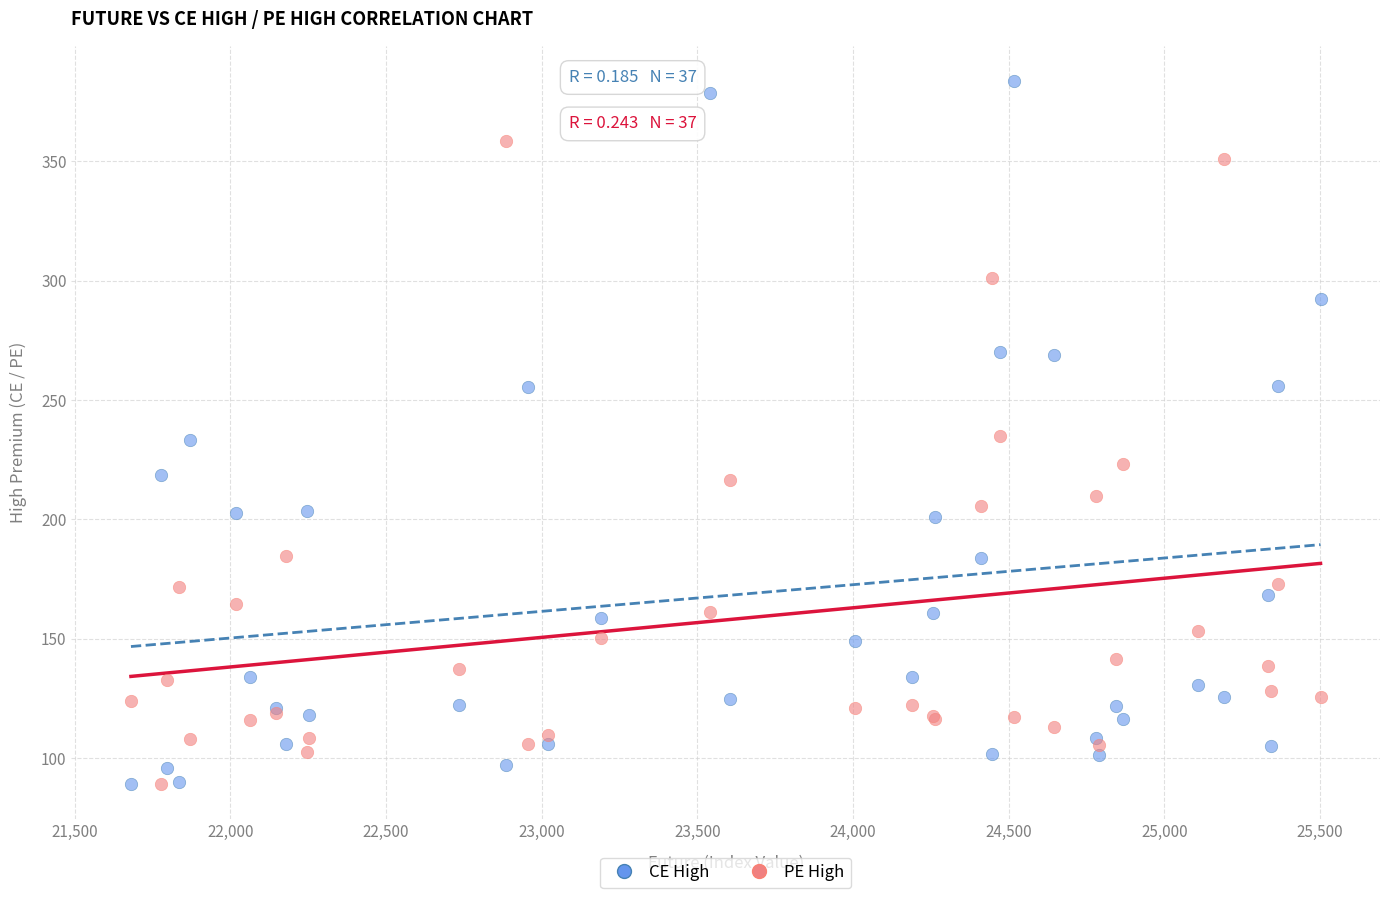

Which series reaches the maximum Y coordinate?

CE High